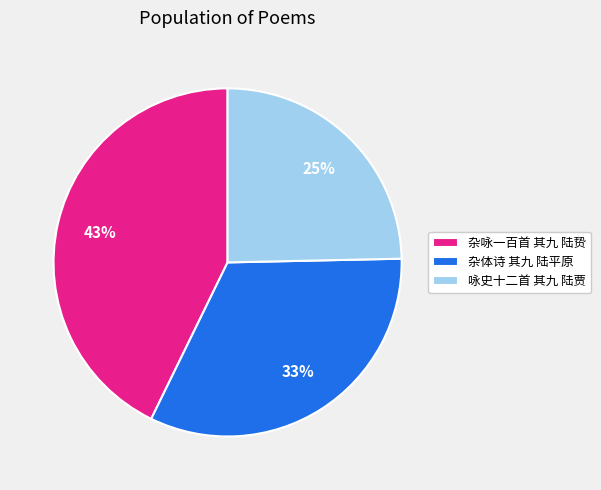

What percentage is the 杂体诗 其九 陆平原 slice, to the nearest percent?

33%